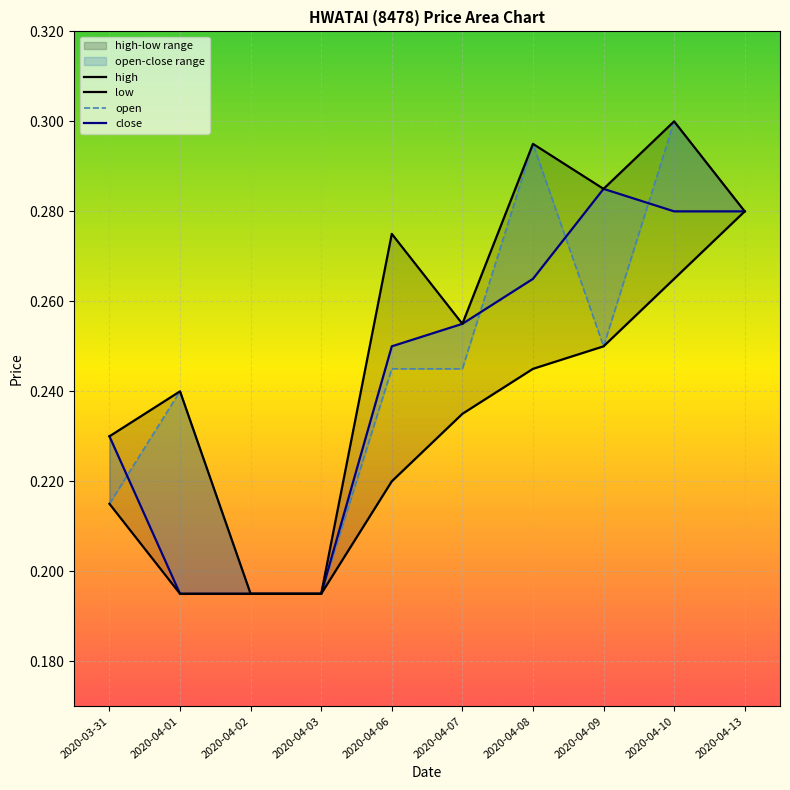

True or false: high and low intersect in this chart.

False